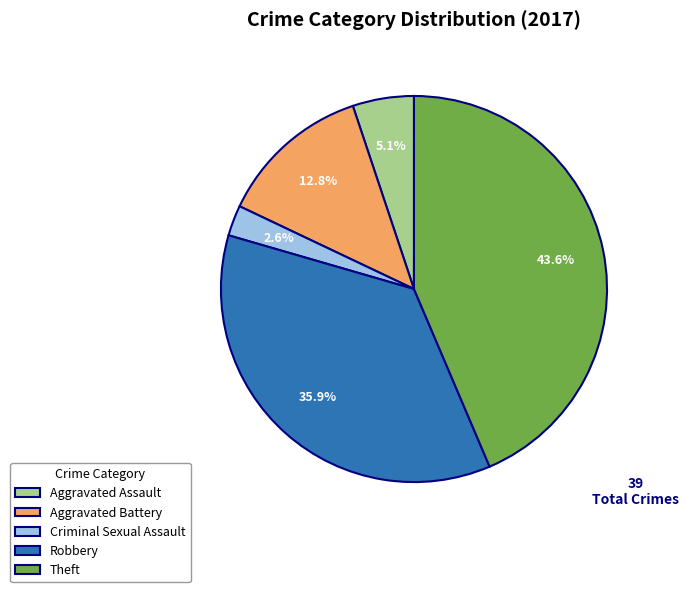

What is the largest slice in the pie chart?

Theft